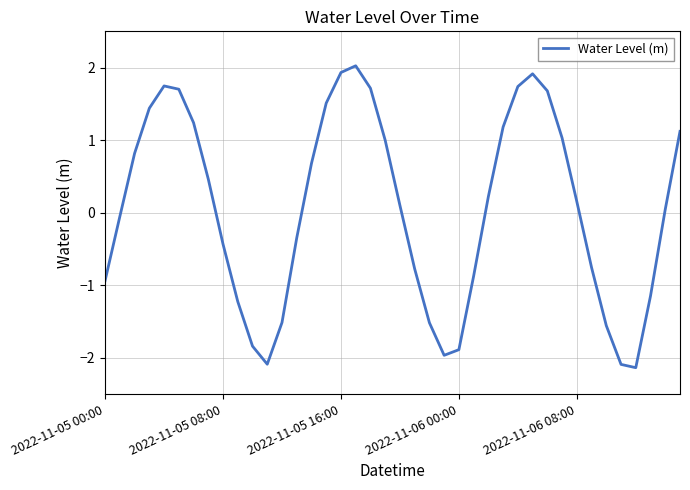

What is the difference between the maximum and minimum values?

4.2